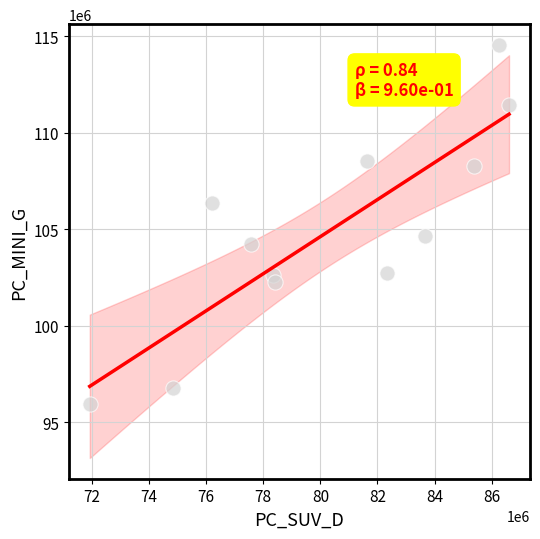

What Y value in the scatter plot is closest to 105235103?

104645989